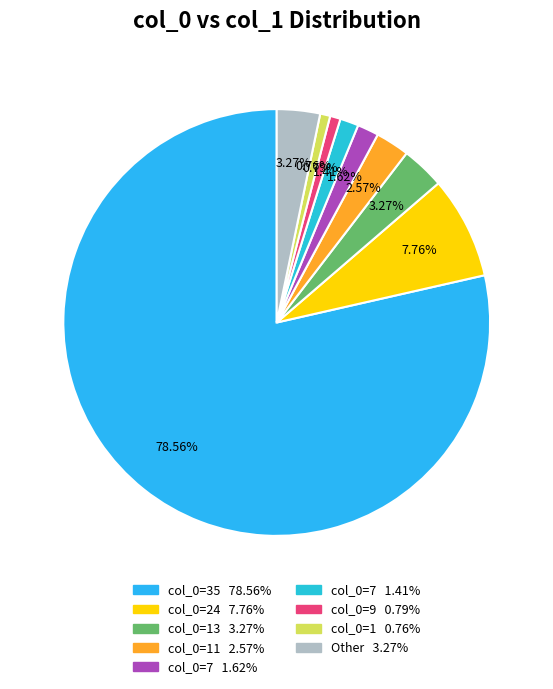

Which category has the biggest portion of the pie?

35